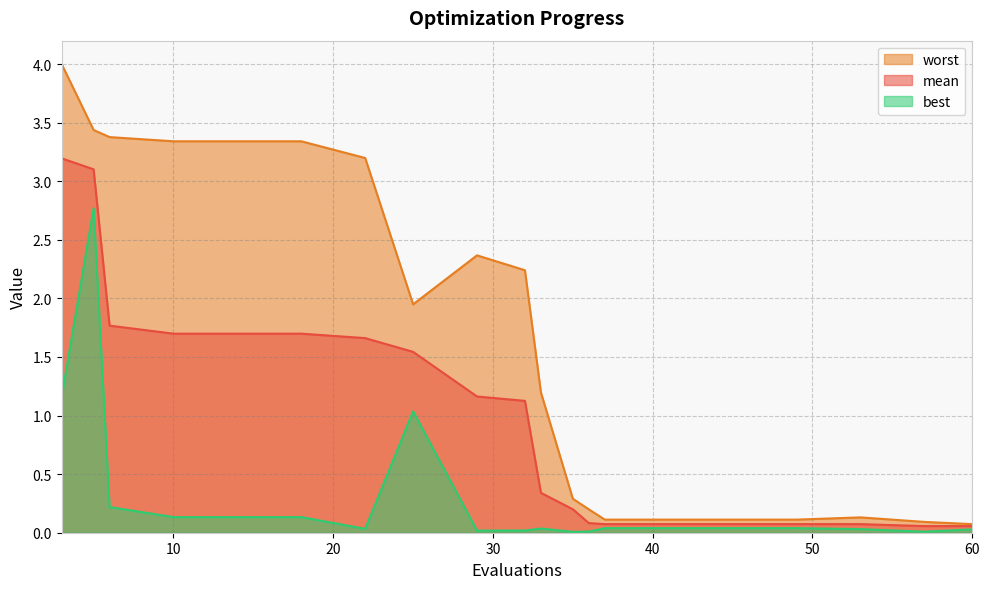

What is the difference between the second highest and second lowest values in the best series?

1.1